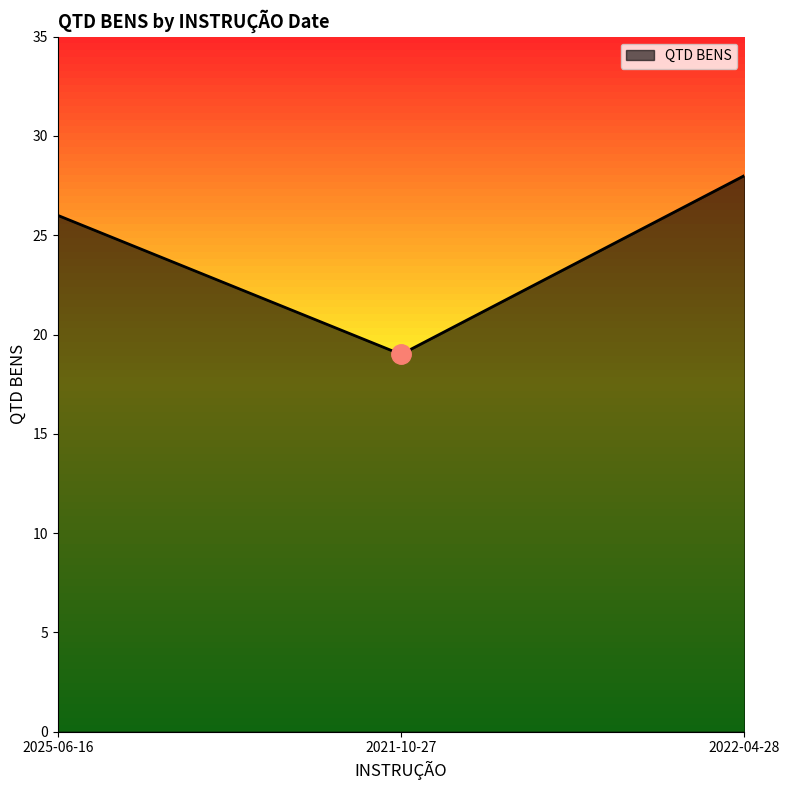

Which category has the lowest value across all series?

2021-10-27